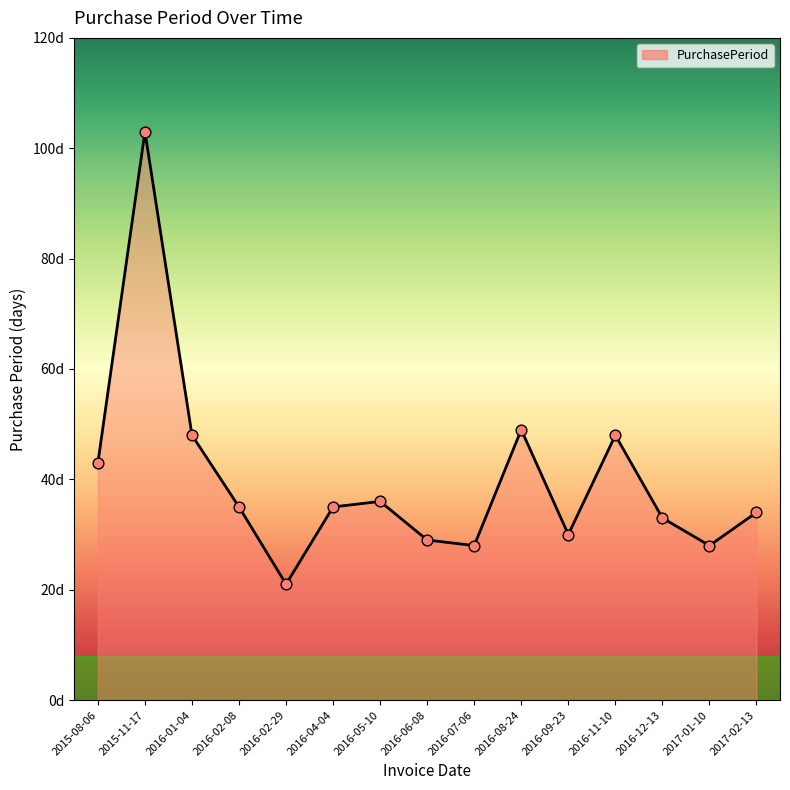

Which has a higher value, 2016-01-04 or 2016-07-06?

2016-01-04